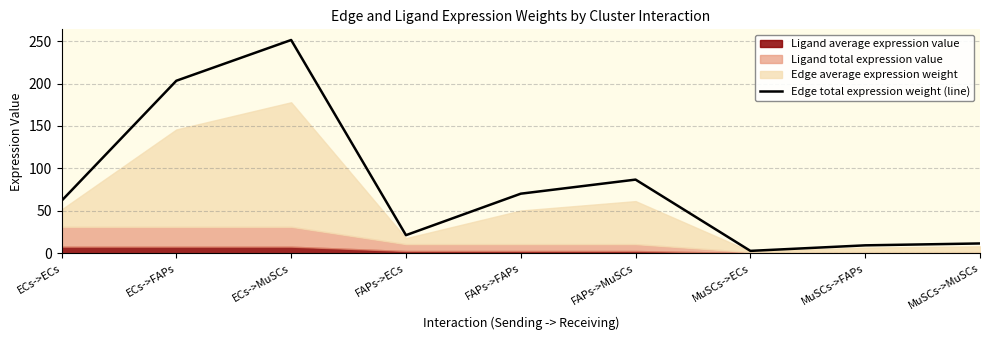

How many data points are less than 61?

4